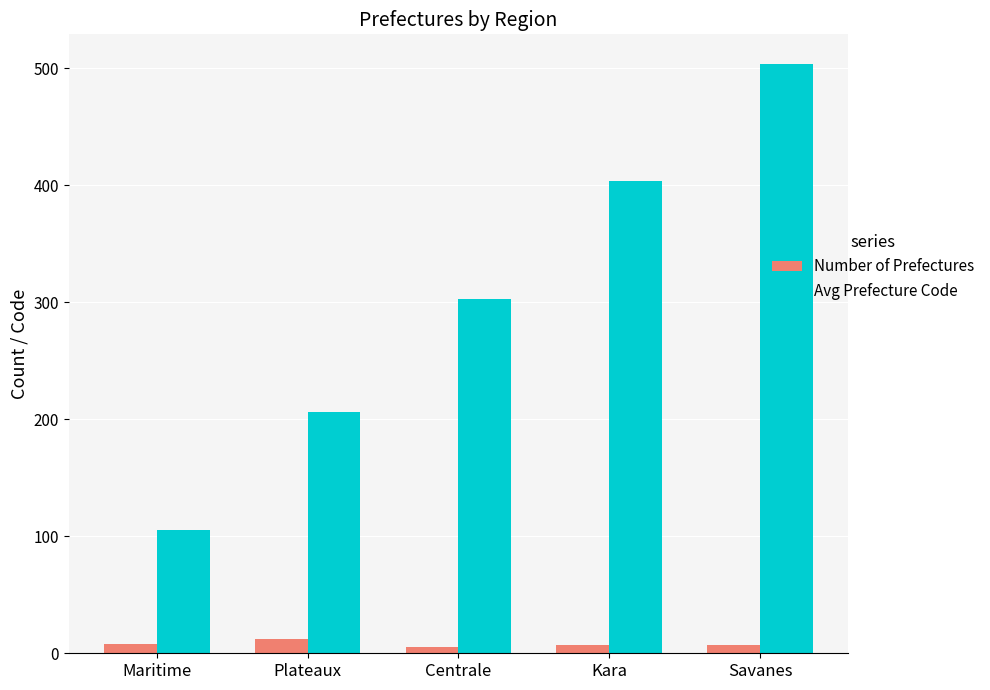

Rank the series by their average value, from lowest to highest.

Number of Prefectures, Avg Prefecture Code